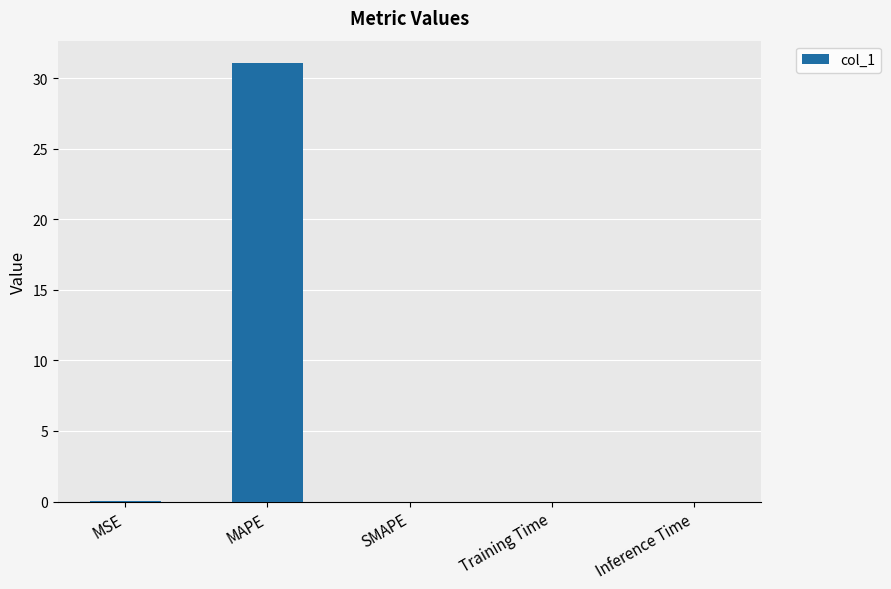

What is the sum of all values?

31.1